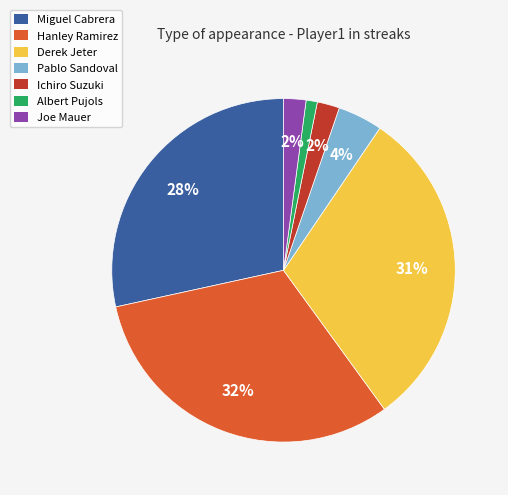

Does any single category account for the majority?

No